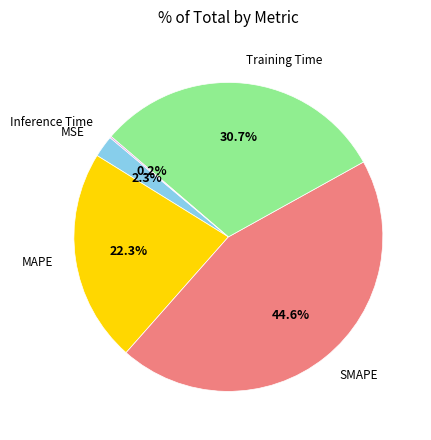

Does any single category account for the majority?

No